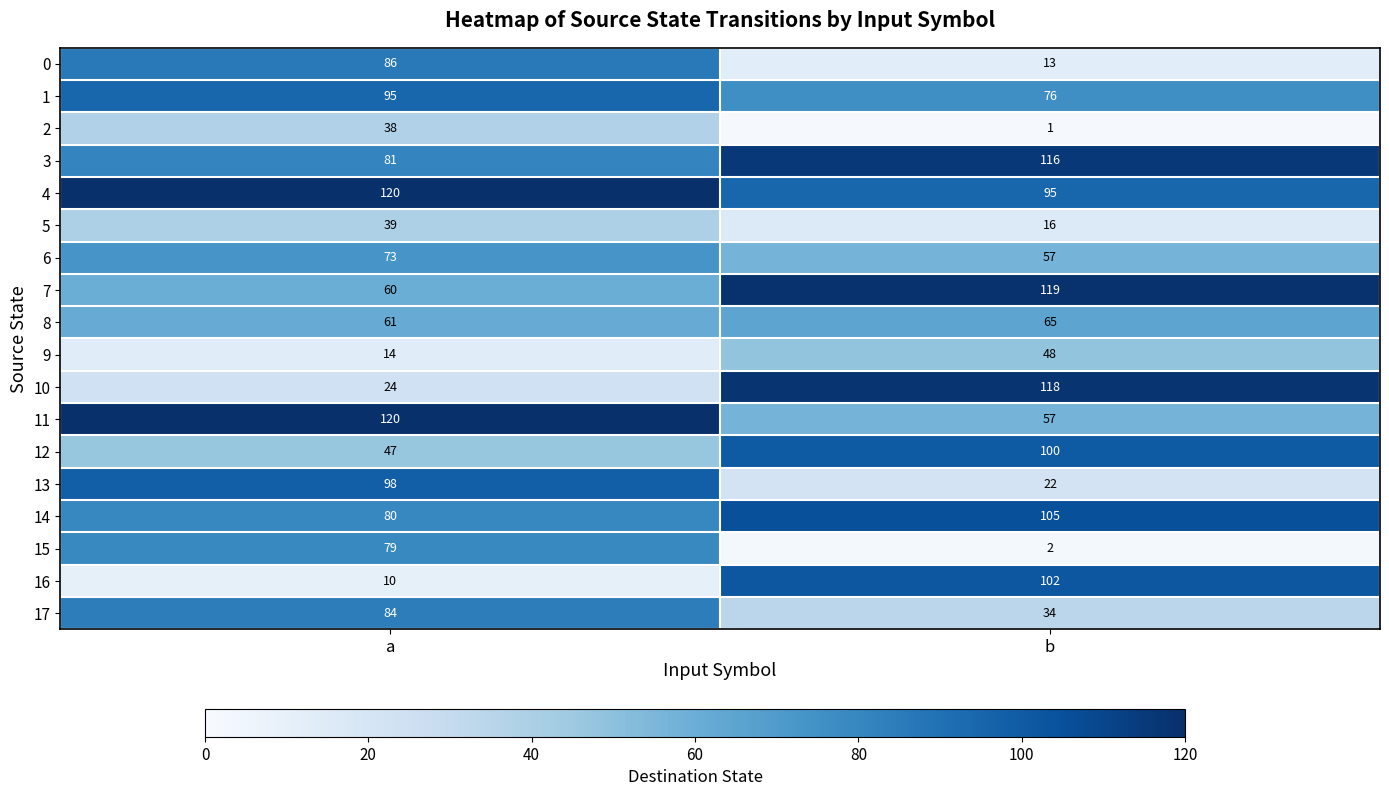

Which series has the widest spread of values?

10